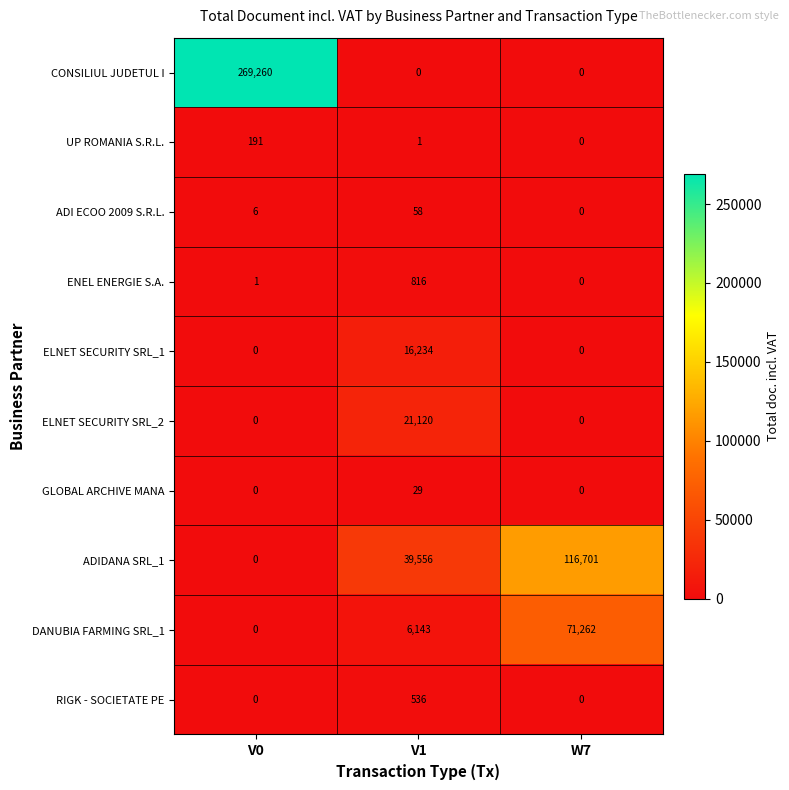

How many ELNET SECURITY SRL_2 values are between 0 and 21120?

3